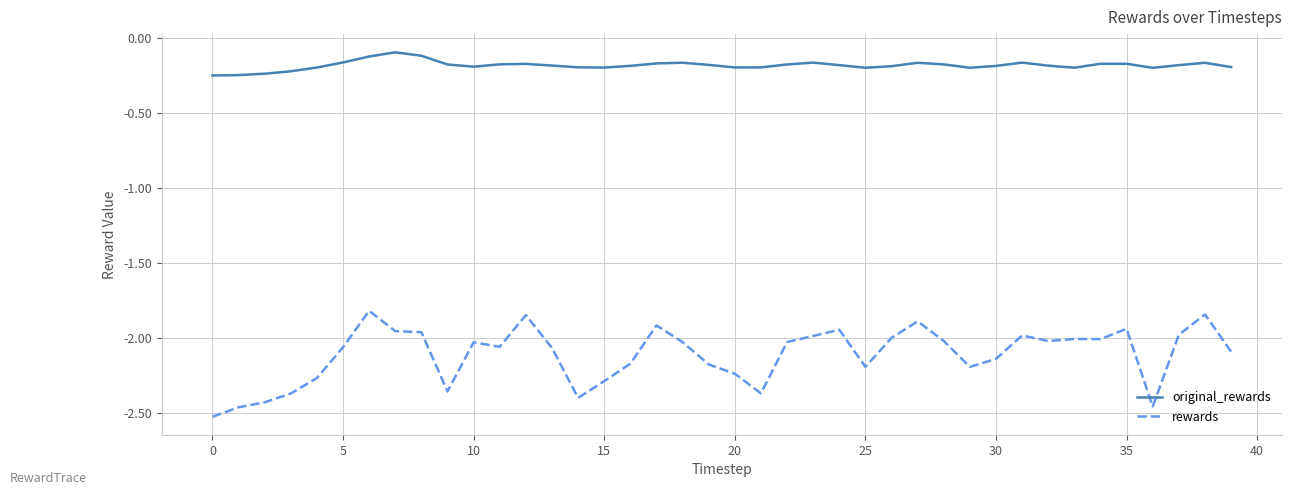

Count the number of data series in this chart.

2